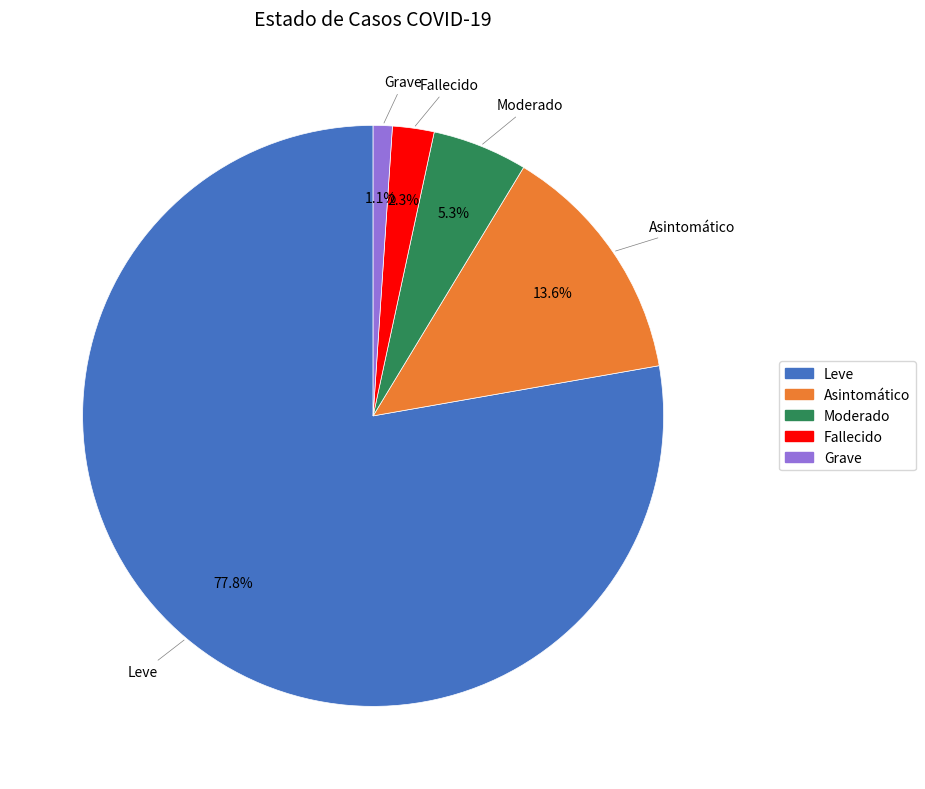

Which slice is the largest?

Leve